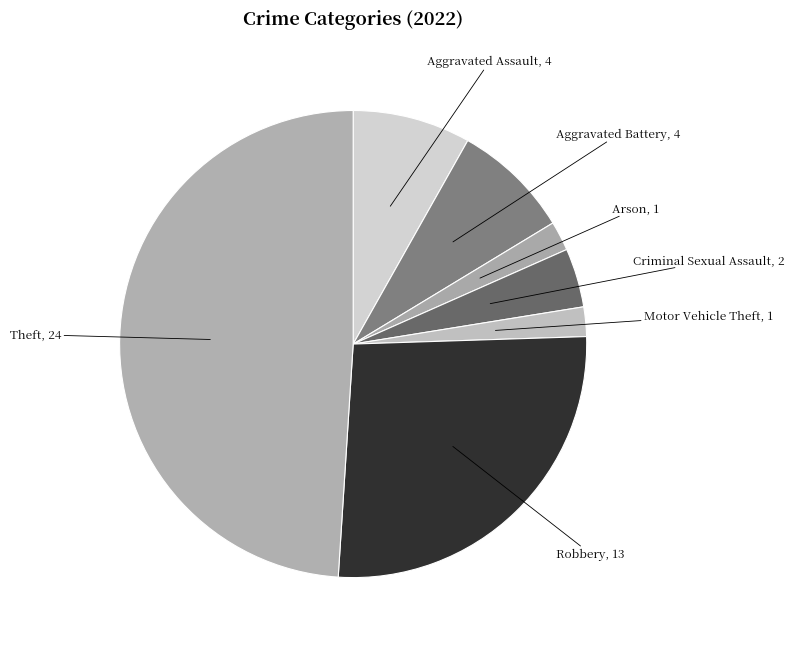

Does Motor Vehicle Theft represent more than half of the total?

No